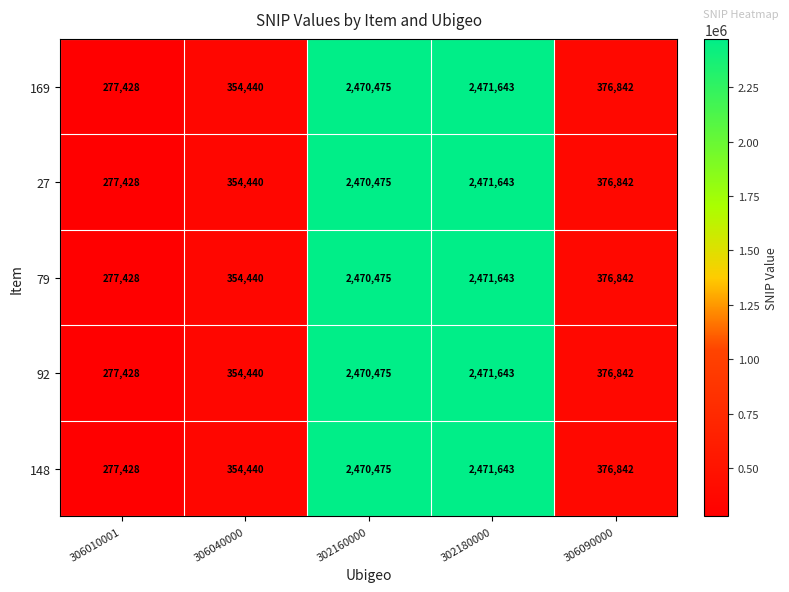

What is the sum of the 27 values at 302160000 and 306090000?

2847317